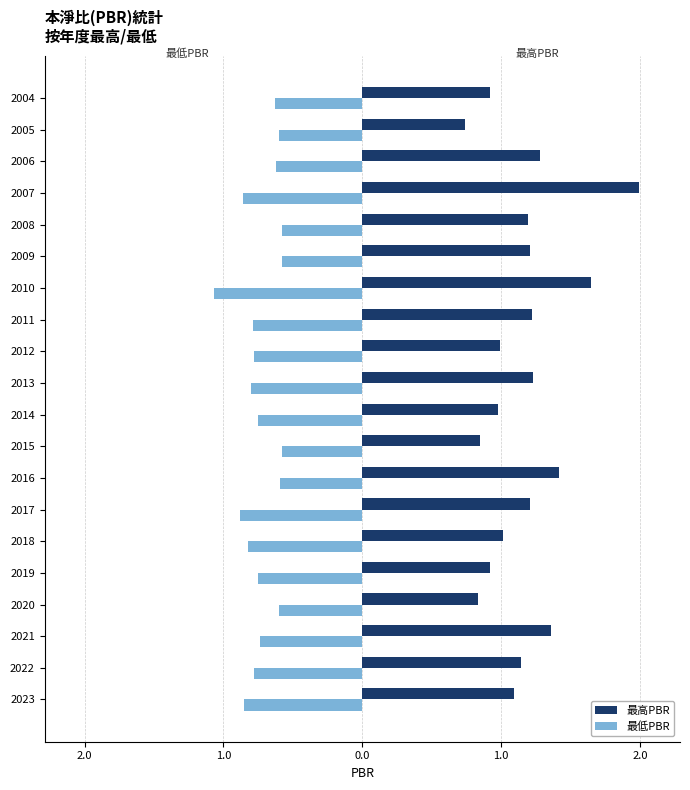

What are all the series names shown in the legend?

最高PBR, 最低PBR